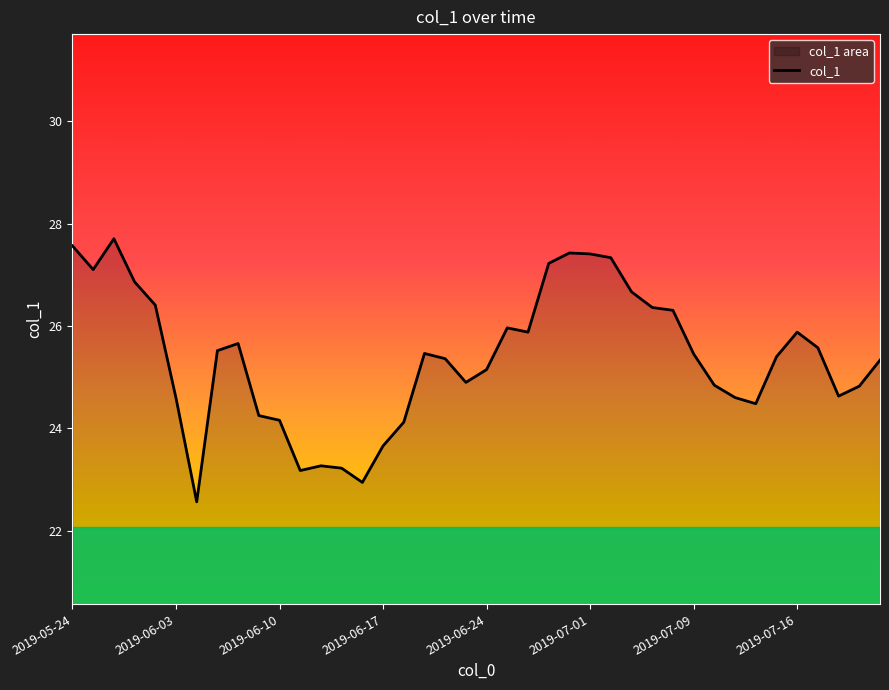

What is the difference between the maximum and minimum values?

5.1